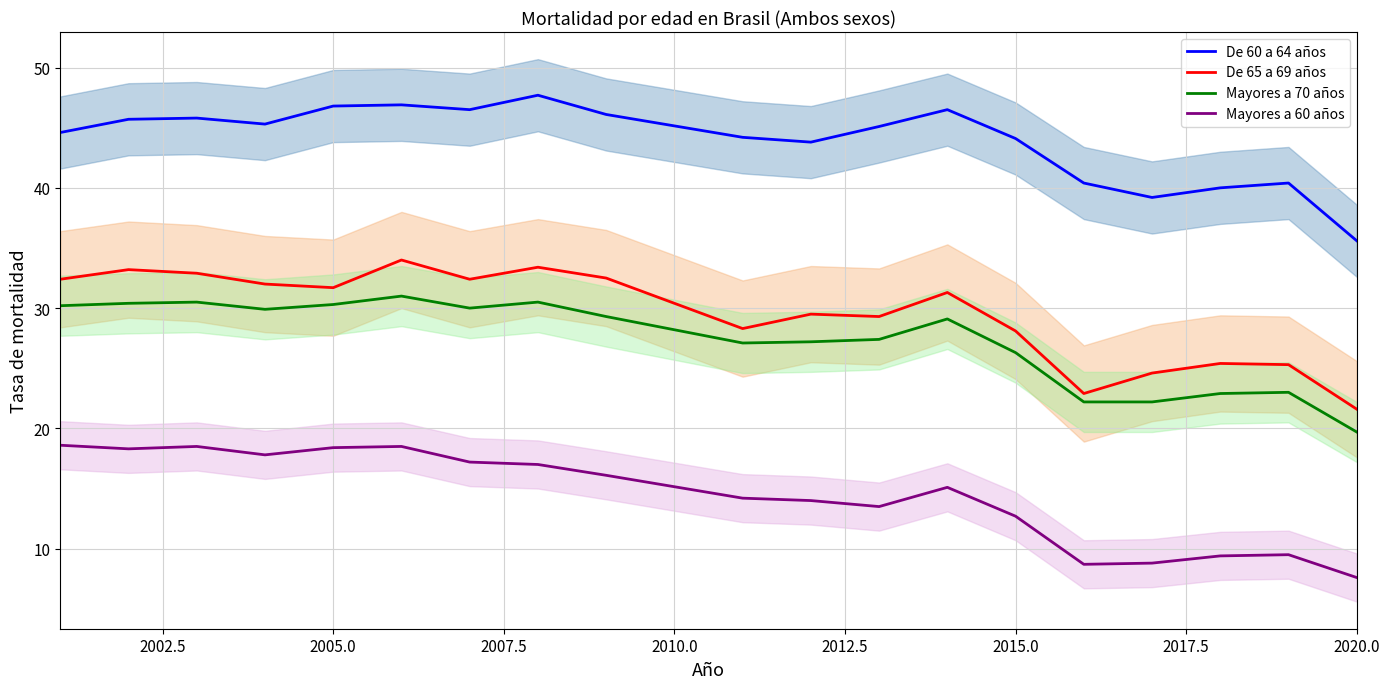

Which category has the lowest value in the De 60 a 64 años series?

2020.0